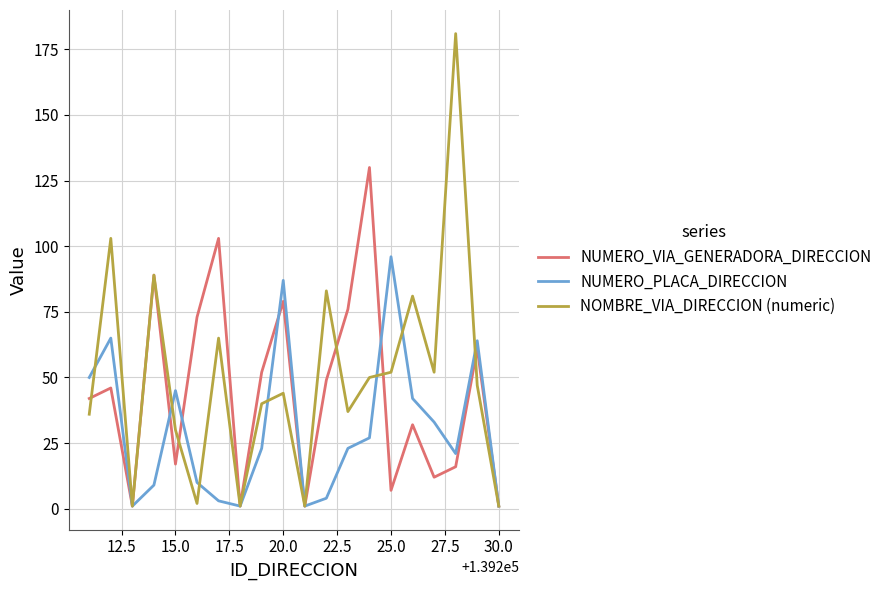

List the series in order of their peak value, lowest first.

NUMERO_PLACA_DIRECCION, NUMERO_VIA_GENERADORA_DIRECCION, NOMBRE_VIA_DIRECCION (numeric)